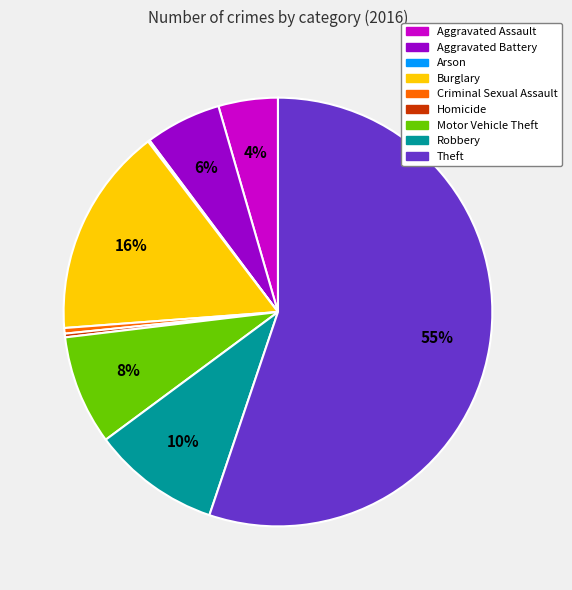

To the nearest percent, what is the combined percentage of Aggravated Assault and Burglary?

20%